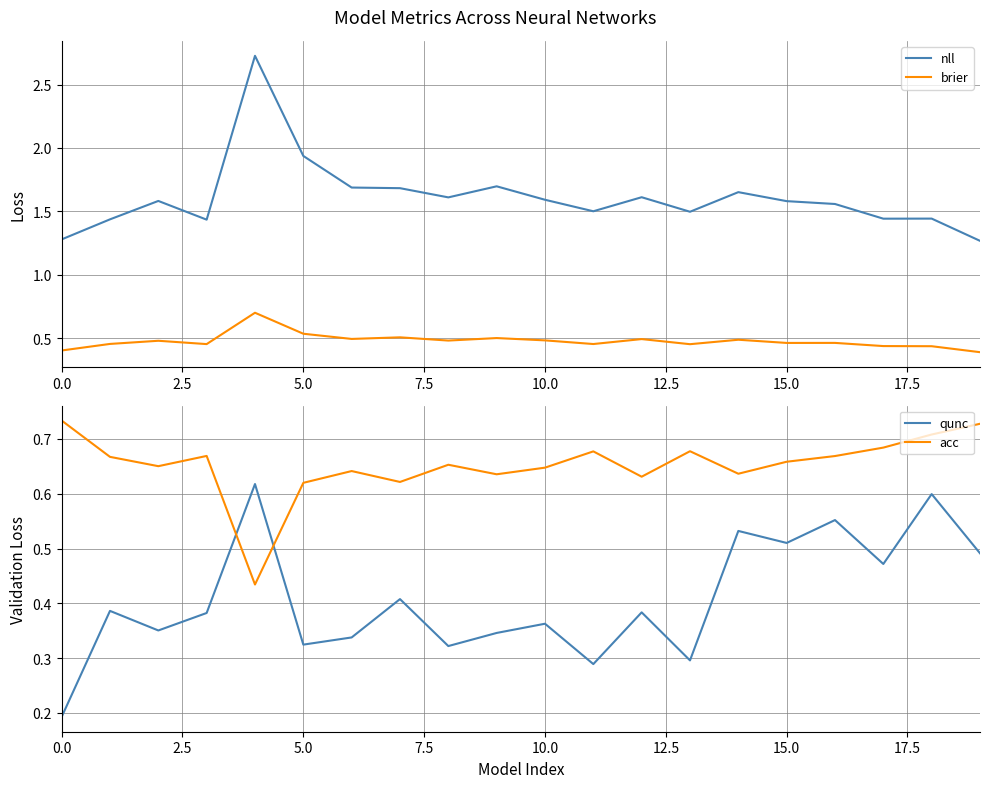

What is the maximum value for brier?

0.7